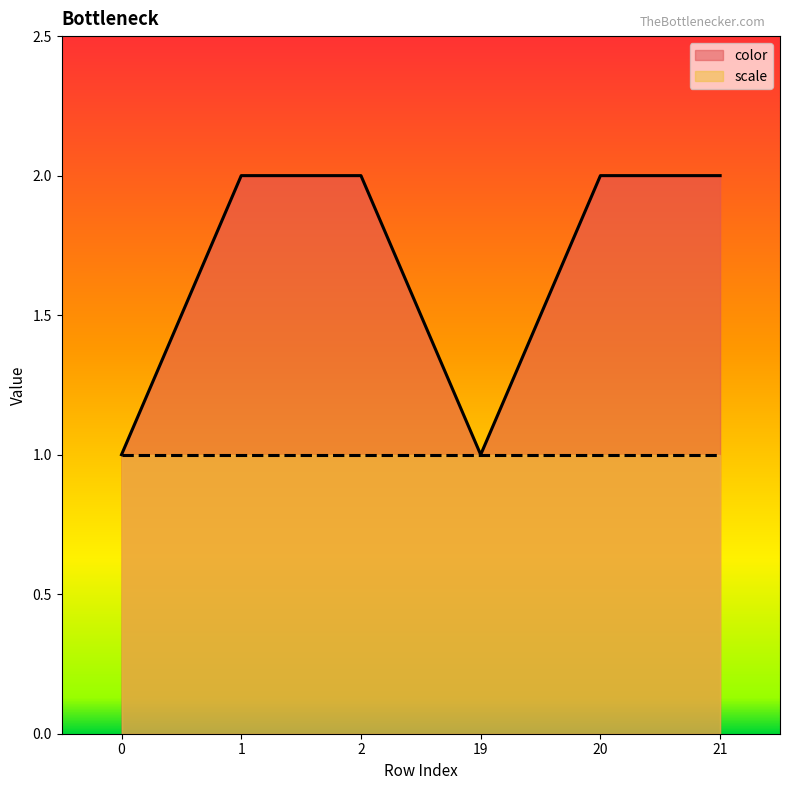

Rank the categories by value from lowest to highest.

0, 19, 1, 2, 20, 21